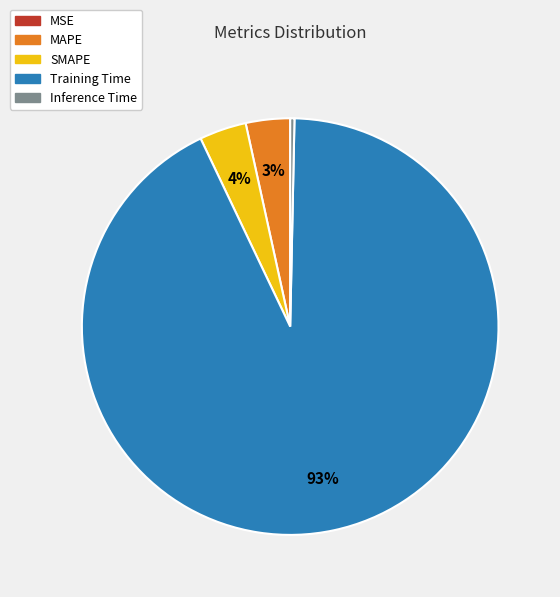

Does Training Time account for over 50% of the chart?

Yes